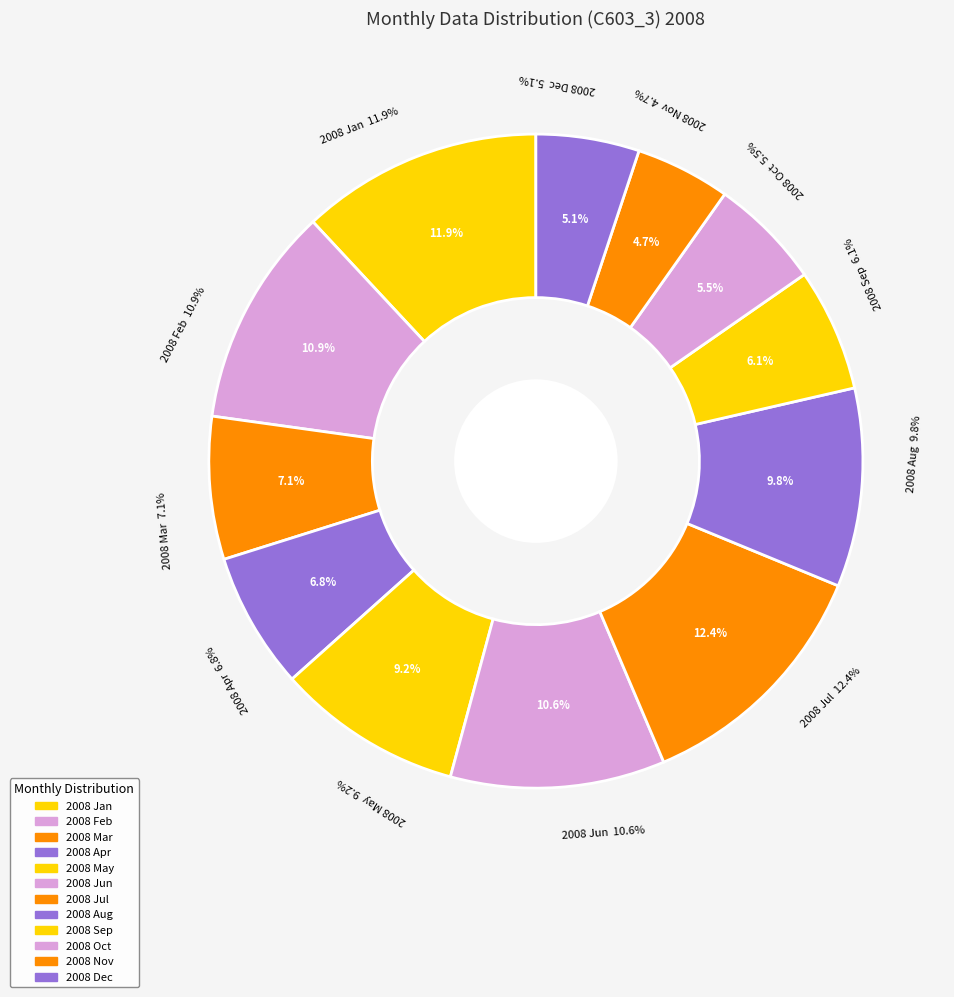

True or false: 2008 Jan accounts for 2% of the total.

False